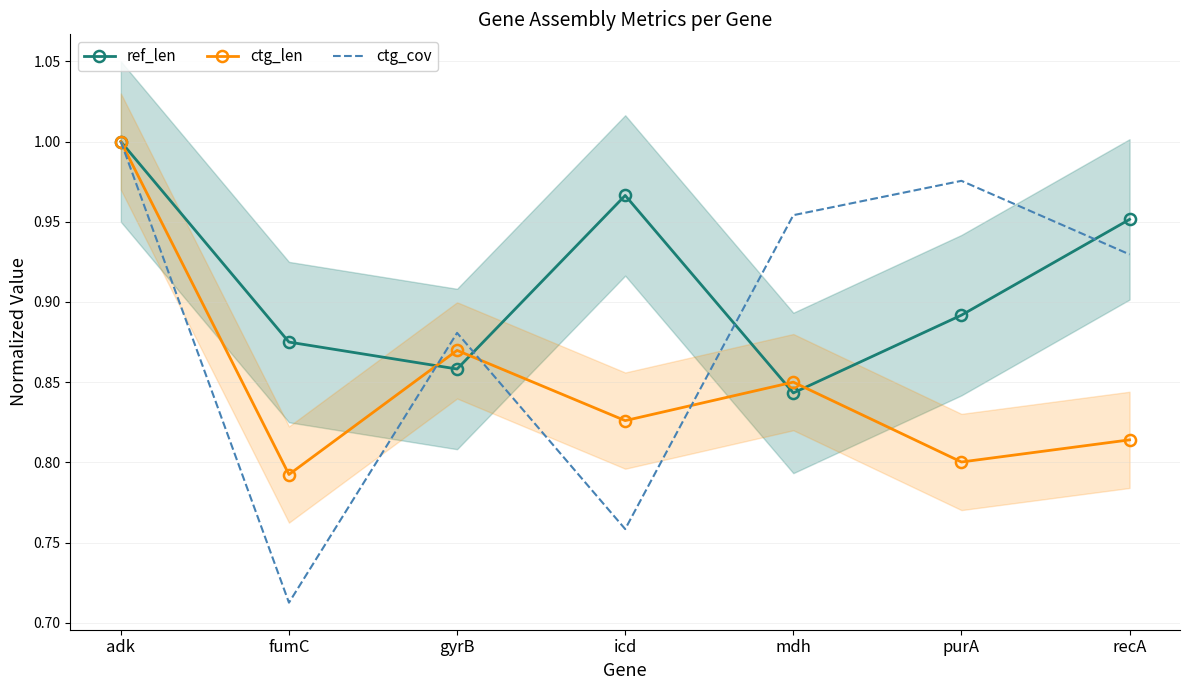

What is the minimum value for ctg_len?

0.8